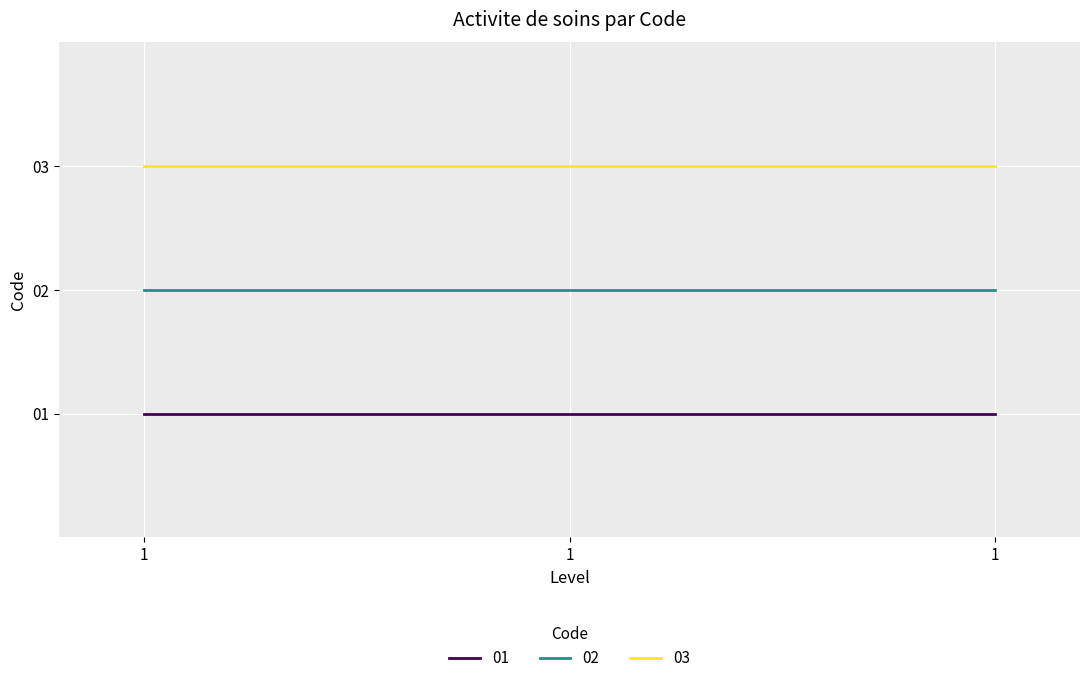

Is this an area chart (filled region under the line)?

No